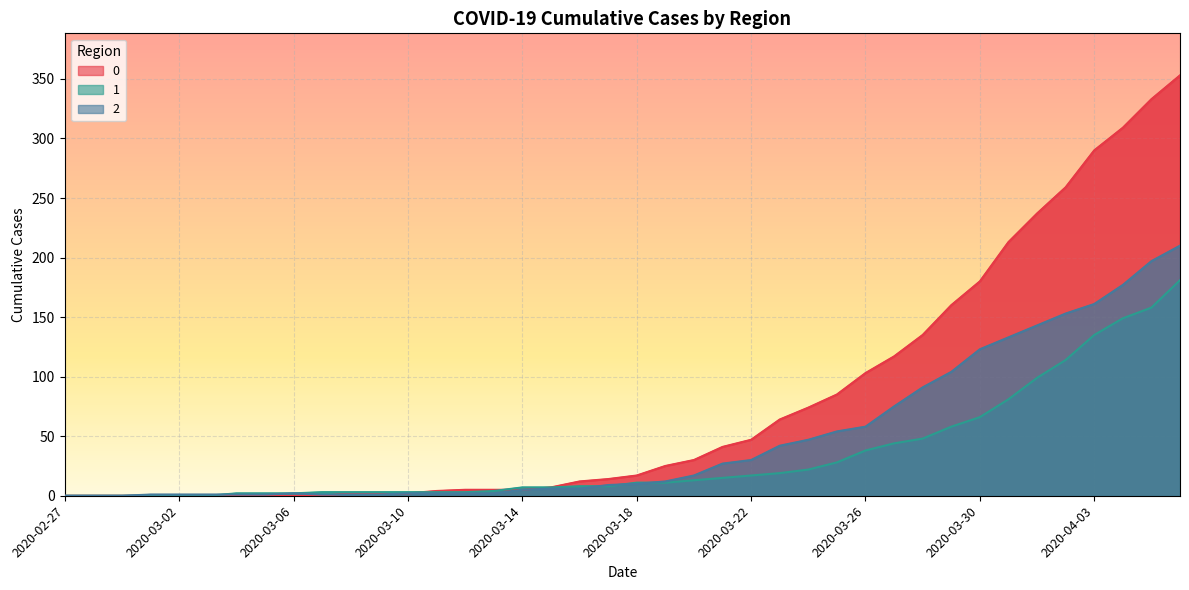

What is the label of the 16th point from the left?

2020-03-13